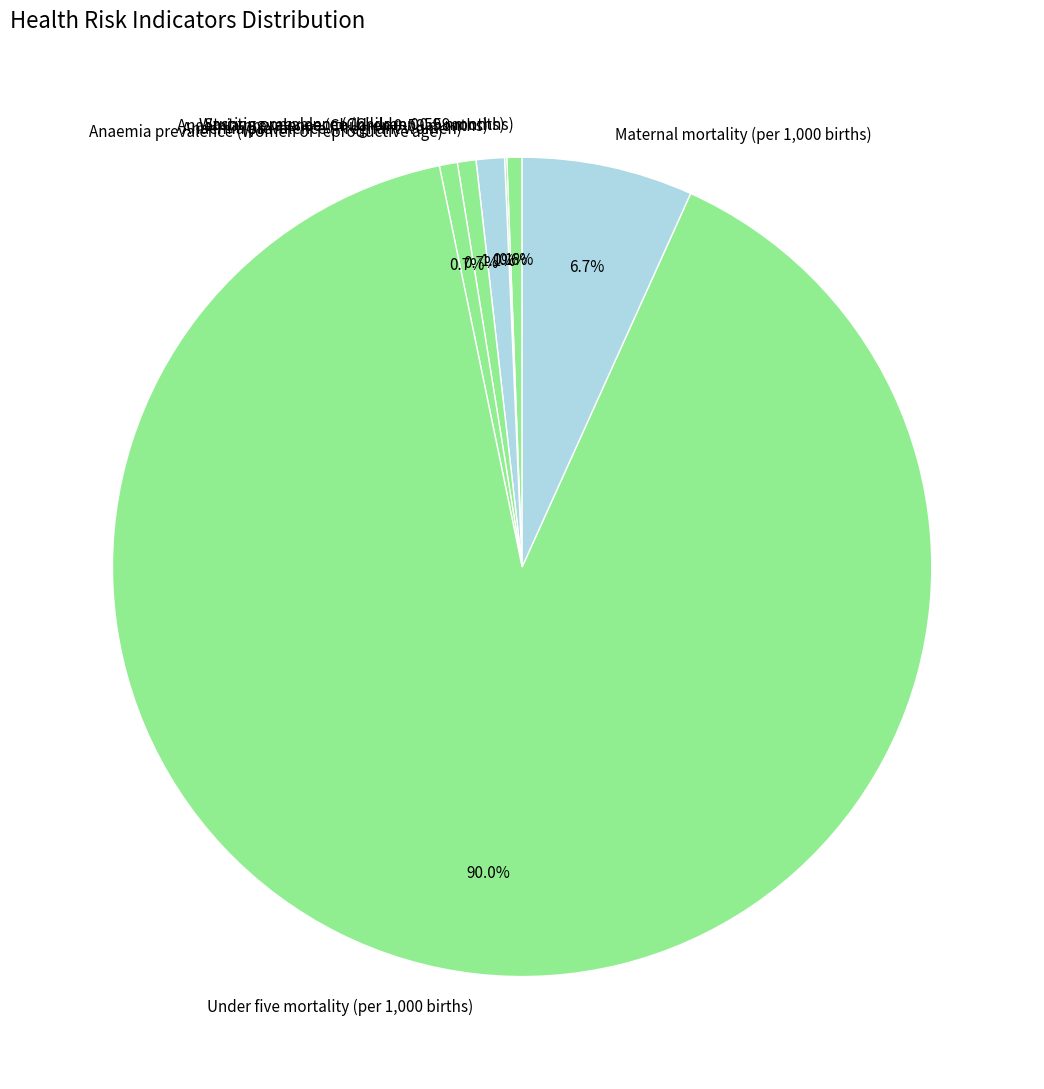

Which slice represents more than half of the pie?

Under five mortality (per 1,000 births)